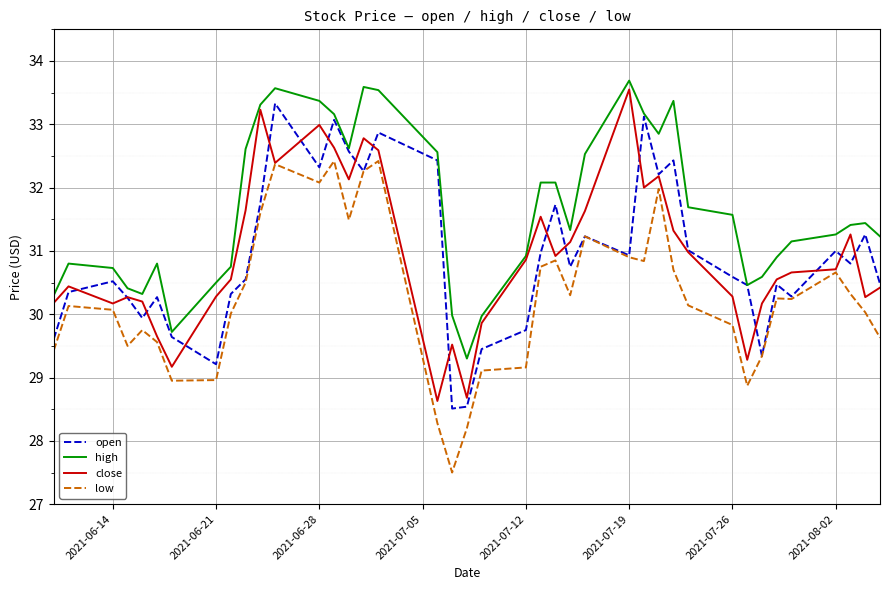

What are all the series names shown in the legend?

open, high, close, low